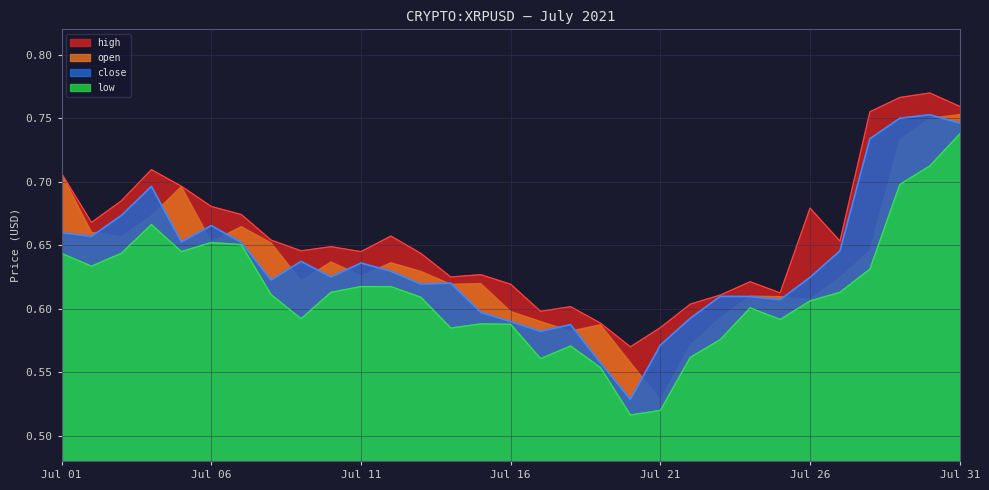

True or false: low has a value of 0.6 at 2021-07-02.

True